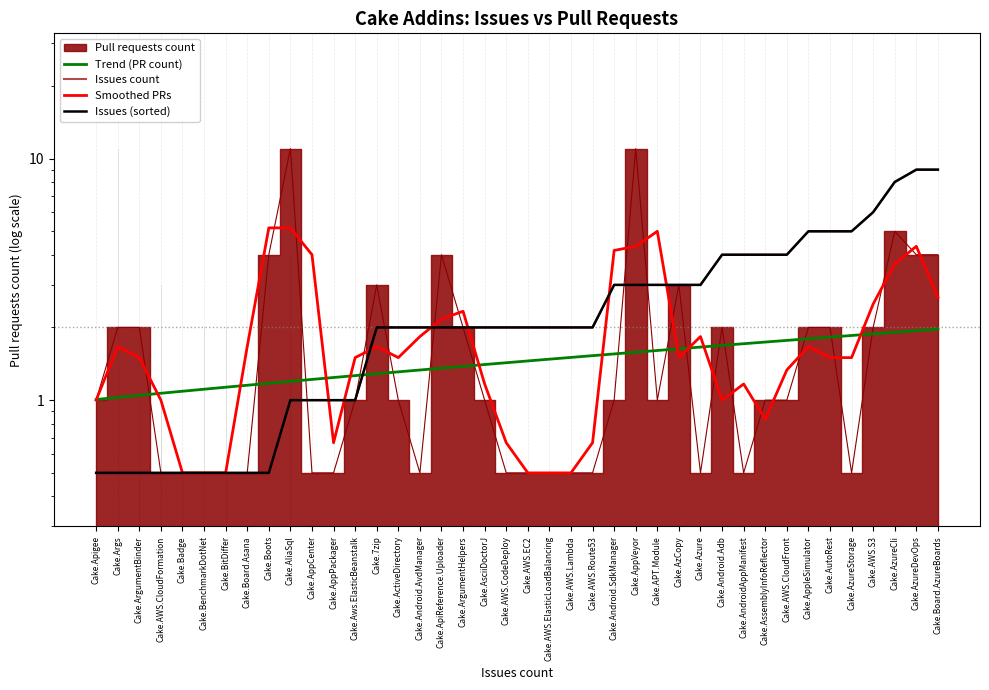

What is the label of the 24th point from the right?

Cake.ApiReference.Uploader